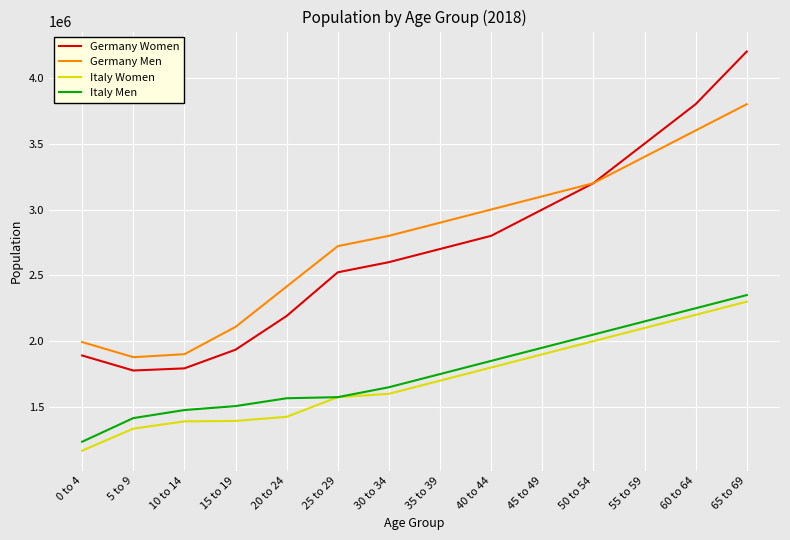

What are all the series names shown in the legend?

Germany Women, Germany Men, Italy Women, Italy Men